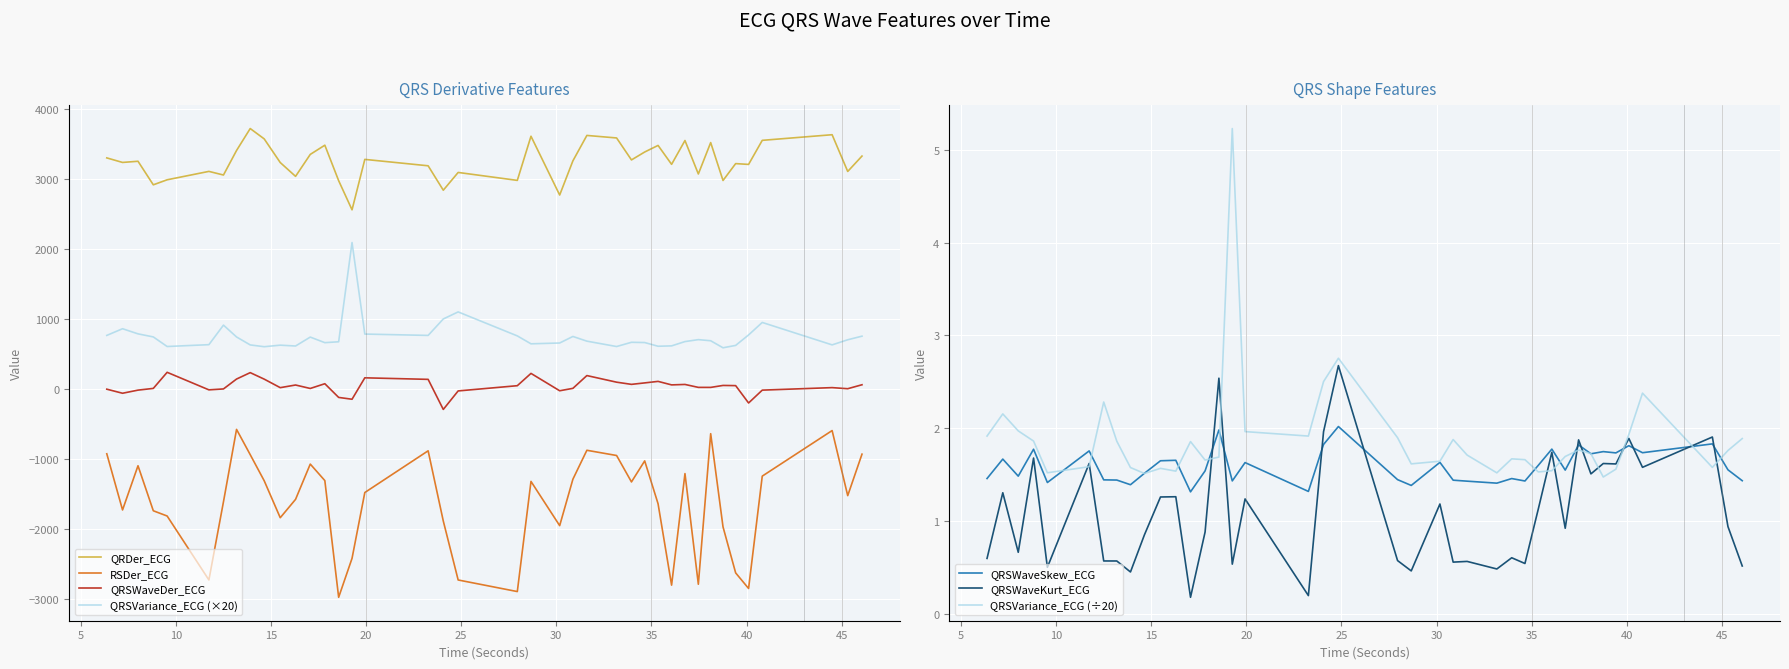

What position from the right is 27.953125?

20